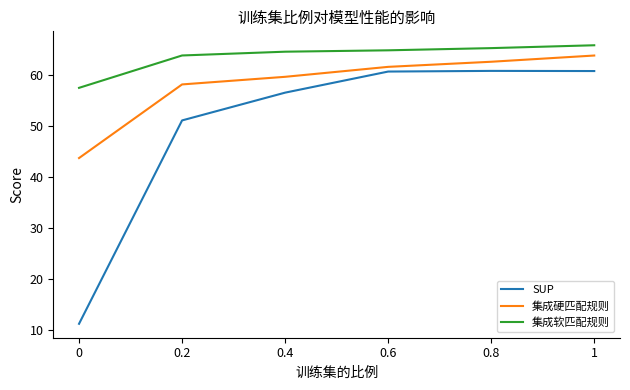

The SUP series shows 36.7 at 0.6. True or false?

False